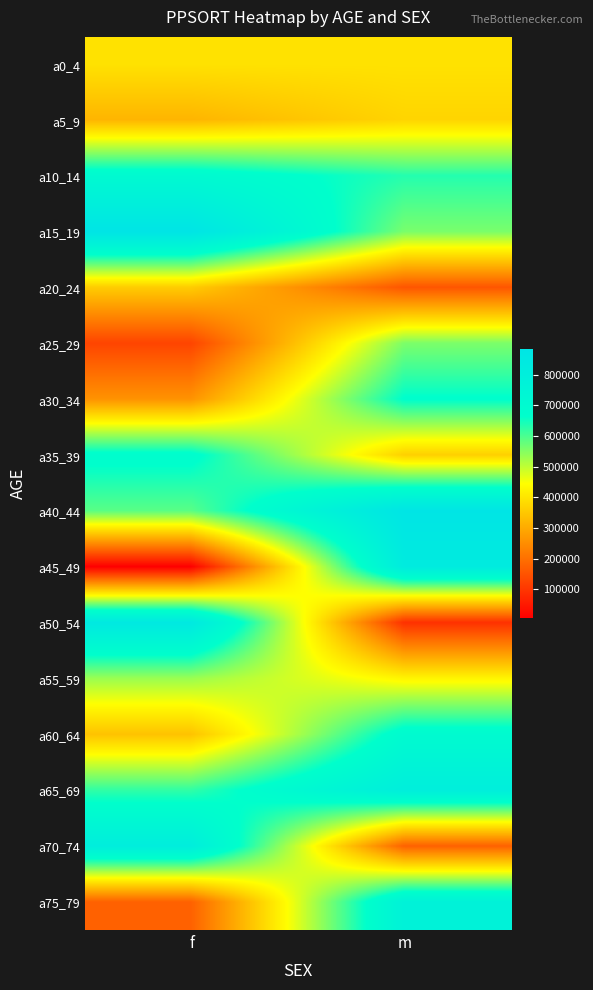

Reading left to right, list all the values displayed in this chart.

a0_4: f=396811	m=396811
a5_9: f=318740	m=373339
a10_14: f=704618	m=633401
a15_19: f=883785	m=560479
a20_24: f=359002	m=155043
a25_29: f=125653	m=557859
a30_34: f=260215	m=668097
a35_39: f=682514	m=365301
a40_44: f=587576	m=881135
a45_49: f=6426	m=829364
a50_54: f=847778	m=90993
a55_59: f=532137	m=428185
a60_64: f=342545	m=697314
a65_69: f=623049	m=802543
a70_74: f=807730	m=175126
a75_79: f=175126	m=772261